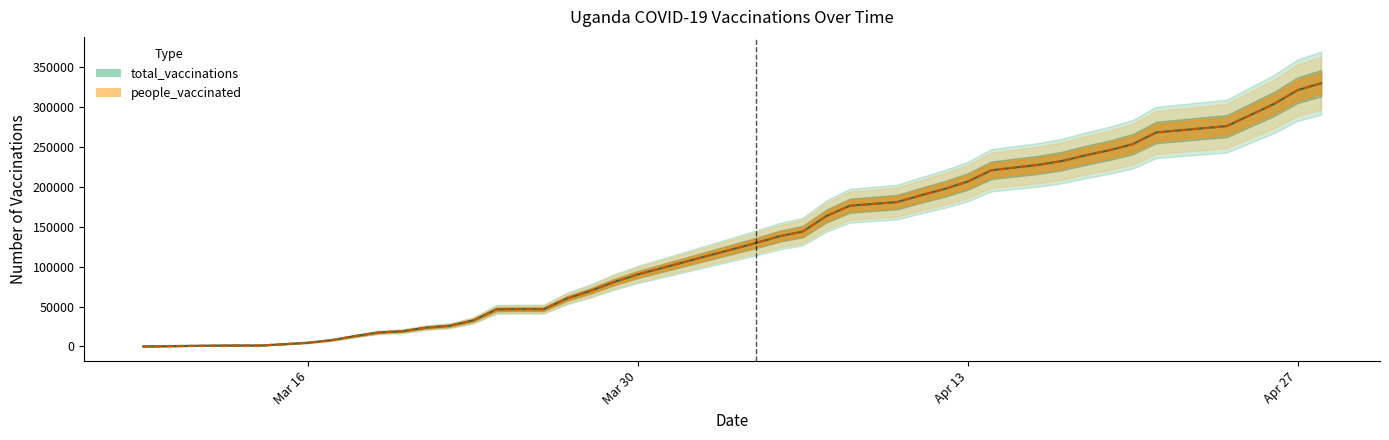

How many series are shown in this chart?

2